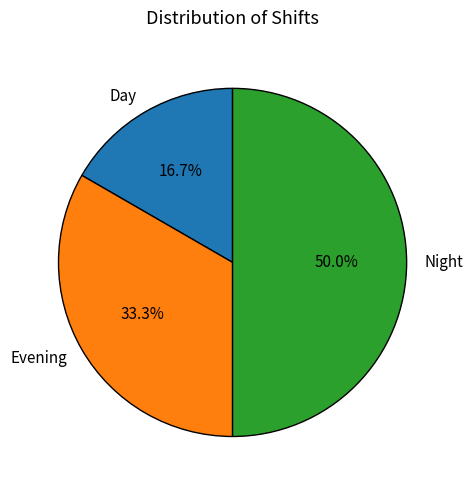

Count the number of slices in the pie.

3